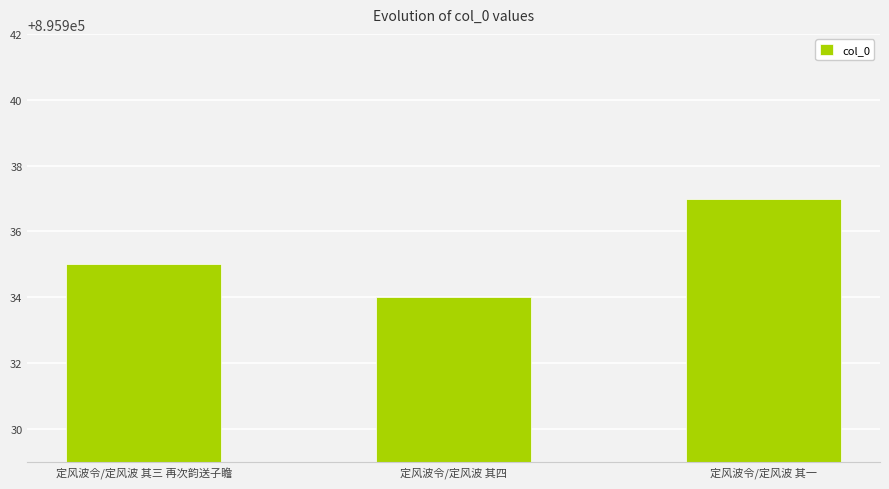

What is the value of the 2nd bar from the left?

895934